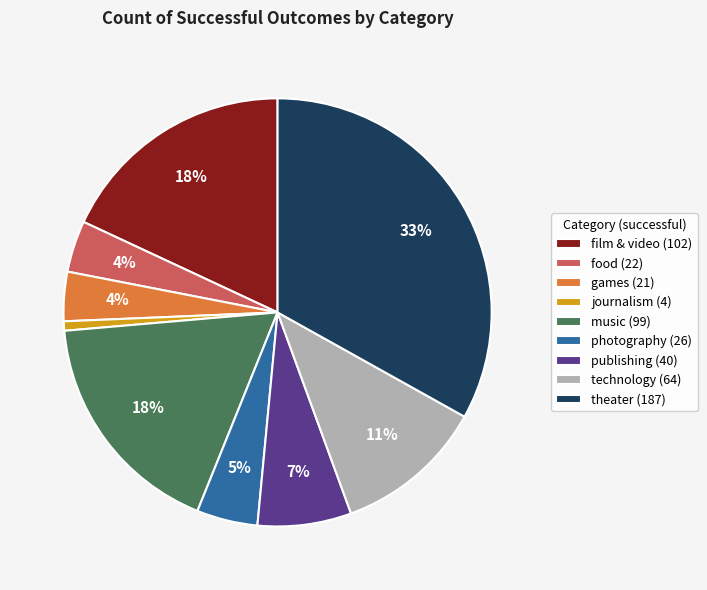

What is the largest slice in the pie chart?

theater